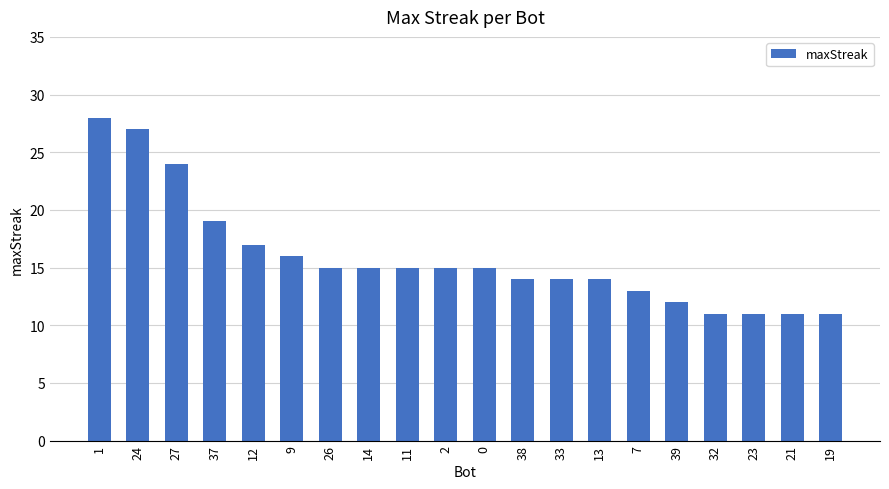

The chart shows a value of 18 at 7. True or false?

False